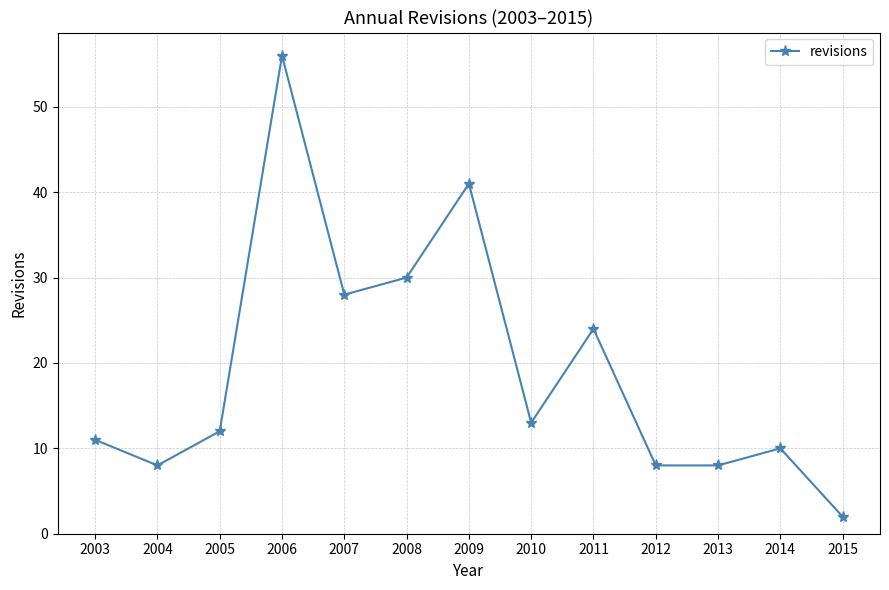

True or false: the data shows 13 at 2010.

True